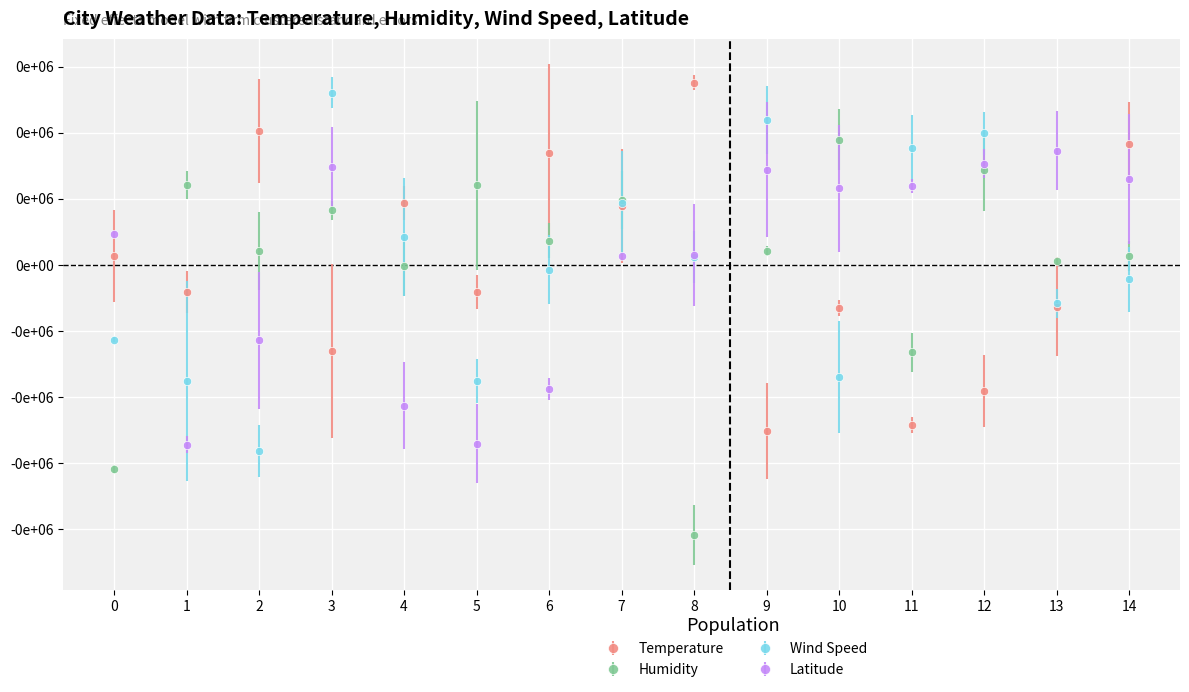

Which series ends up on top after the final intersection of Temperature and Latitude?

Temperature